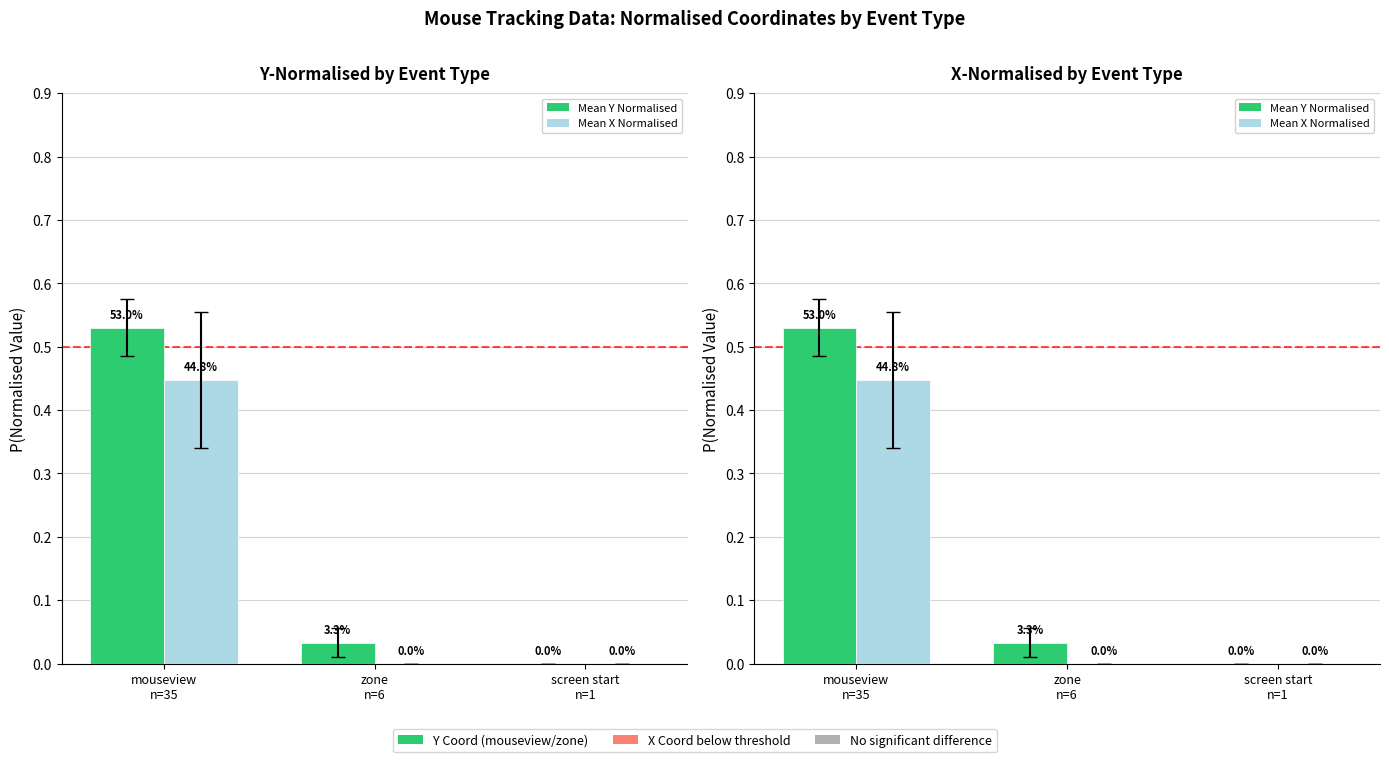

Which series has the largest range (max minus min)?

Mean Y Normalised